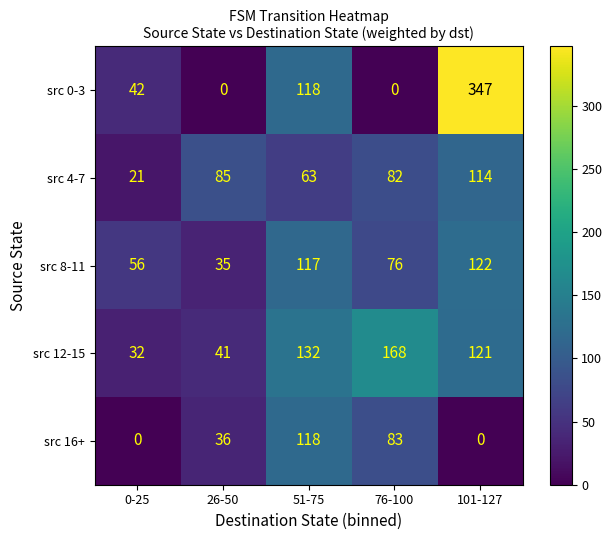

Reading left to right, what are all the values shown in this chart?

src 0-3: 42	0	118	0	347
src 4-7: 21	85	63	82	114
src 8-11: 56	35	117	76	122
src 12-15: 32	41	132	168	121
src 16+: 0	36	118	83	0